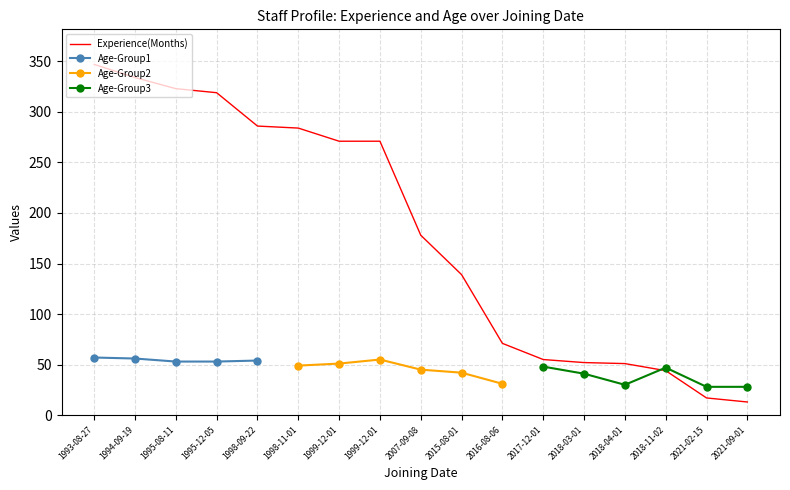

Which series has the largest total across all categories?

experience